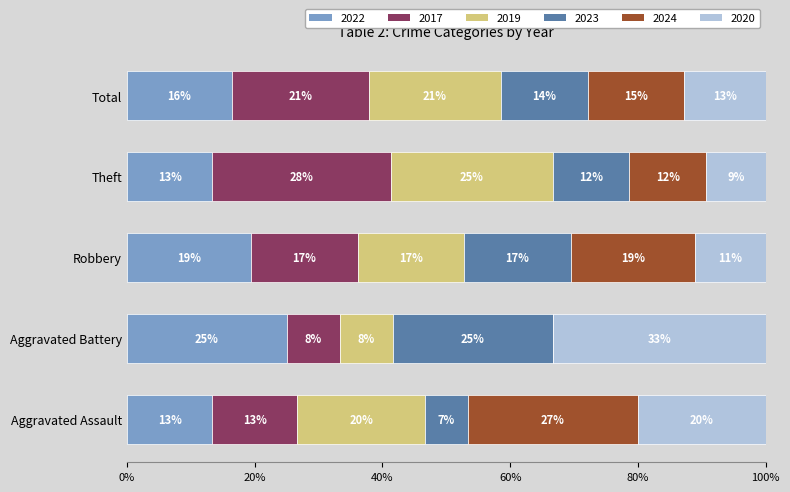

What are all the series names shown in the legend?

2022, 2017, 2019, 2023, 2024, 2020